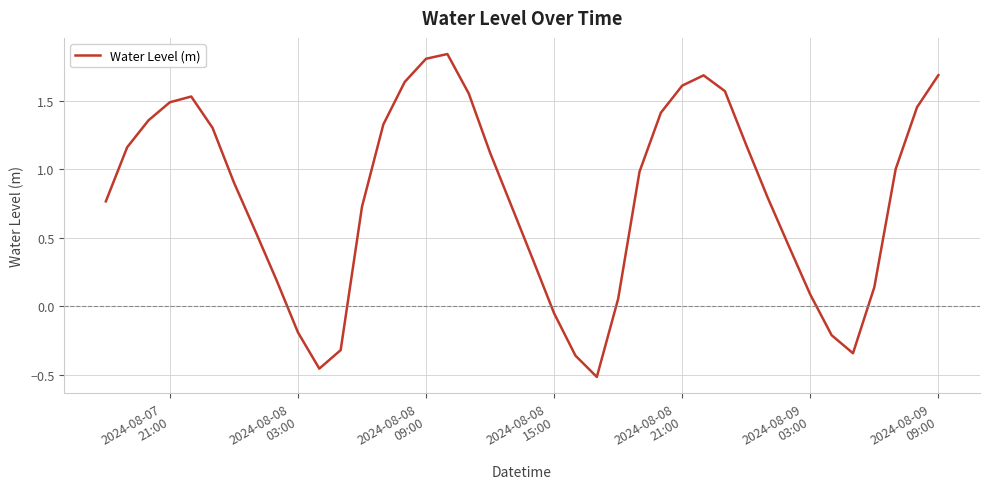

How many values are below zero?

8